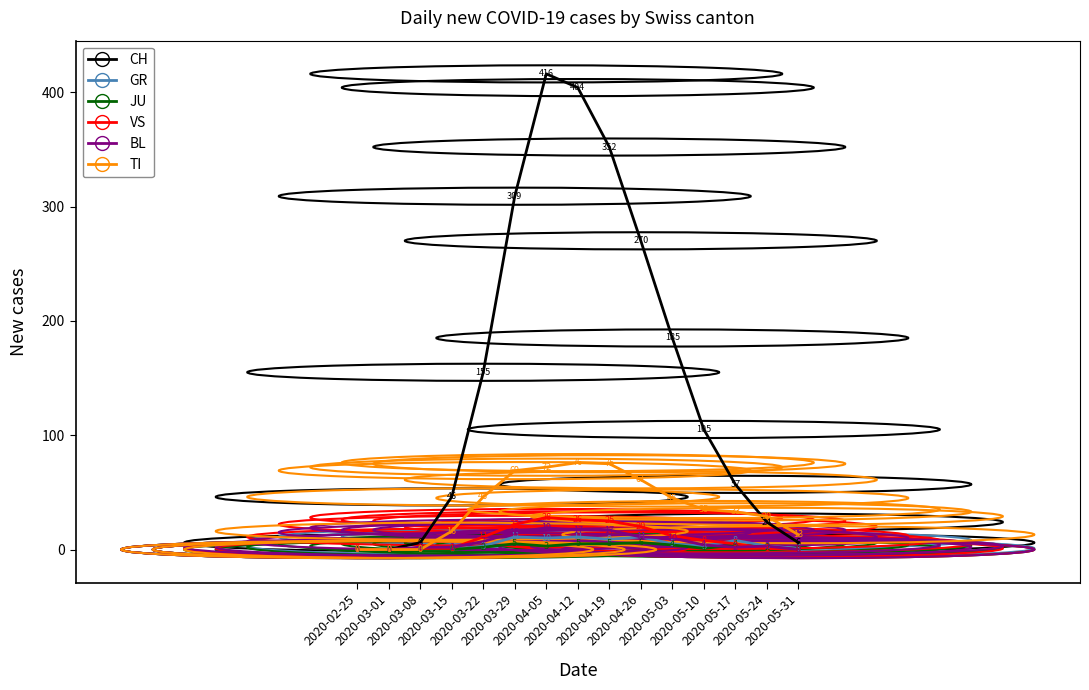

What is the greatest value displayed?

416